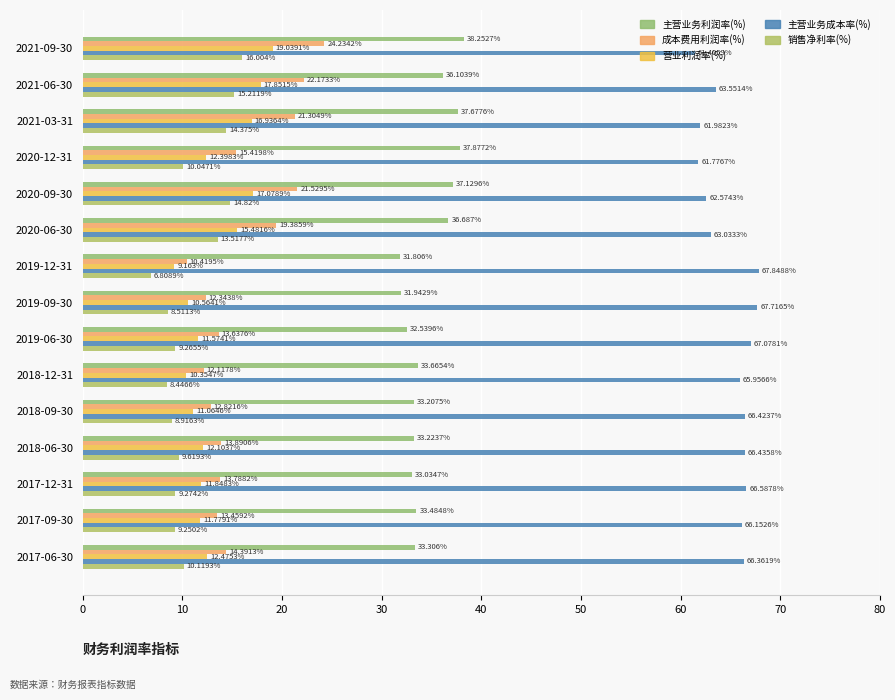

At how many categories does at least one series exceed 61?

15